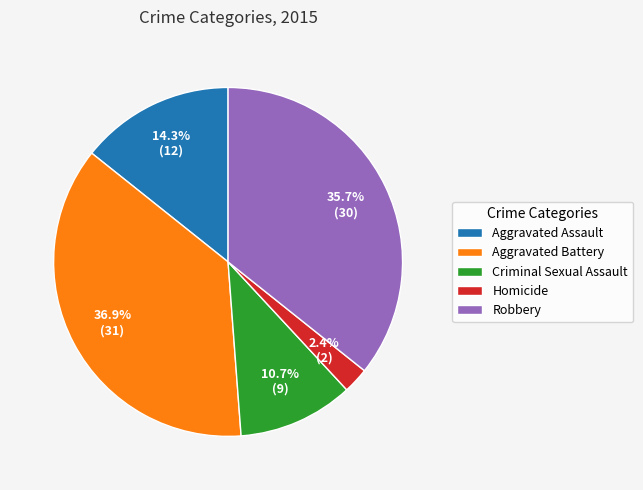

Approximately how many times larger is the value at Aggravated Battery compared to Criminal Sexual Assault?

3.4